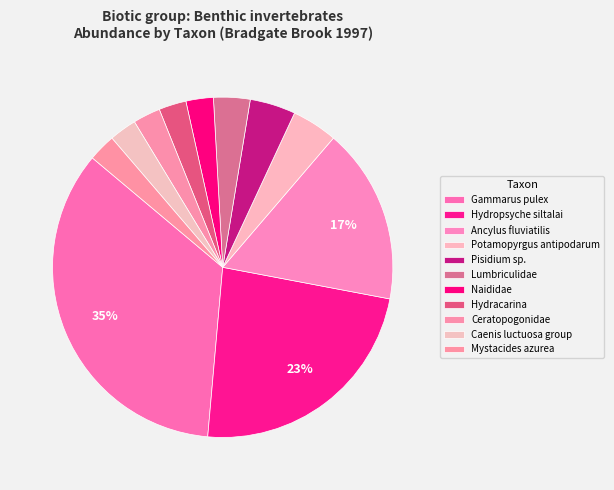

Count the number of slices in the pie.

11